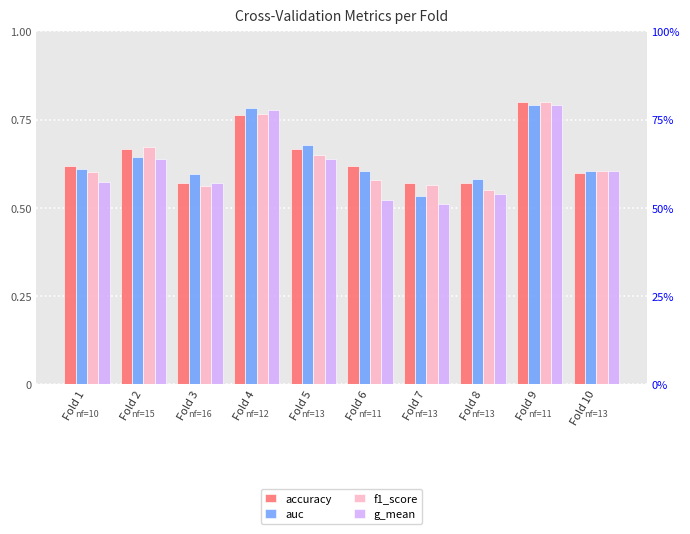

Reading right to left, transcribe all the data shown in this chart.

accuracy: 0.6	0.8	0.6	0.6	0.6	0.7	0.8	0.6	0.7	0.6
auc: 0.6	0.8	0.6	0.5	0.6	0.7	0.8	0.6	0.6	0.6
f1_score: 0.6	0.8	0.6	0.6	0.6	0.7	0.8	0.6	0.7	0.6
g_mean: 0.6	0.8	0.5	0.5	0.5	0.6	0.8	0.6	0.6	0.6